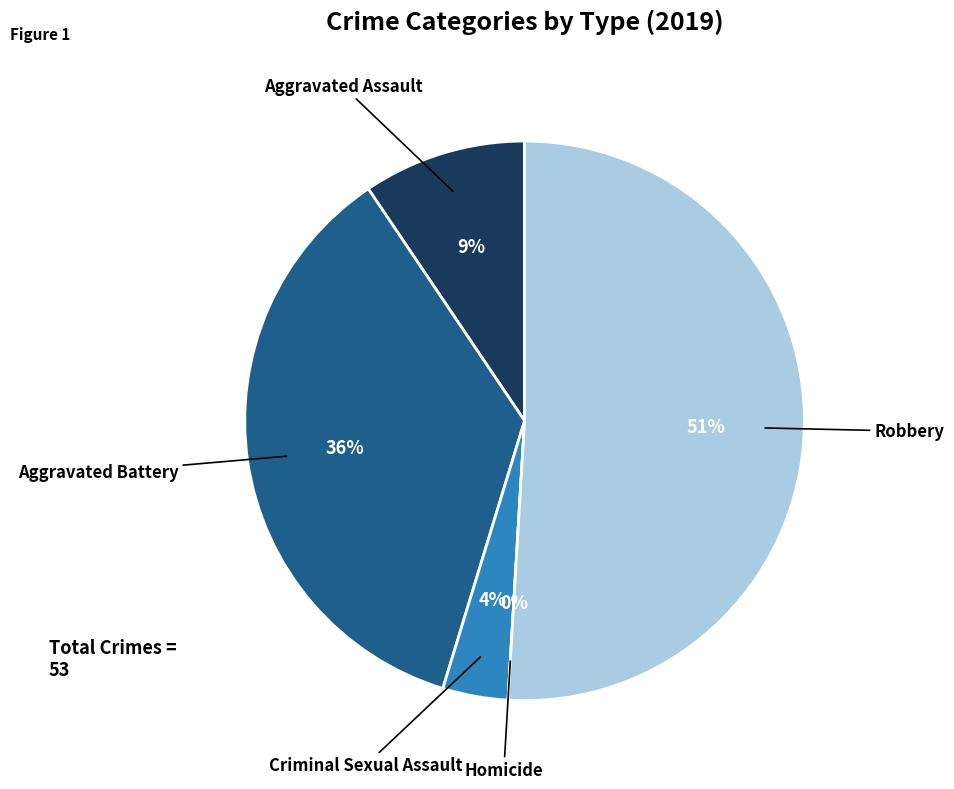

Rank the categories by value from highest to lowest.

Robbery, Aggravated Battery, Aggravated Assault, Criminal Sexual Assault, Homicide